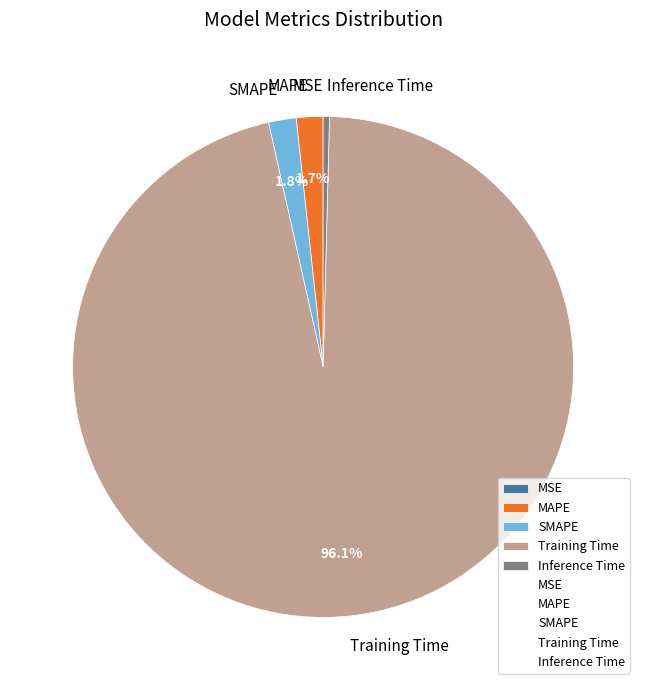

Which category has the biggest portion of the pie?

Training Time